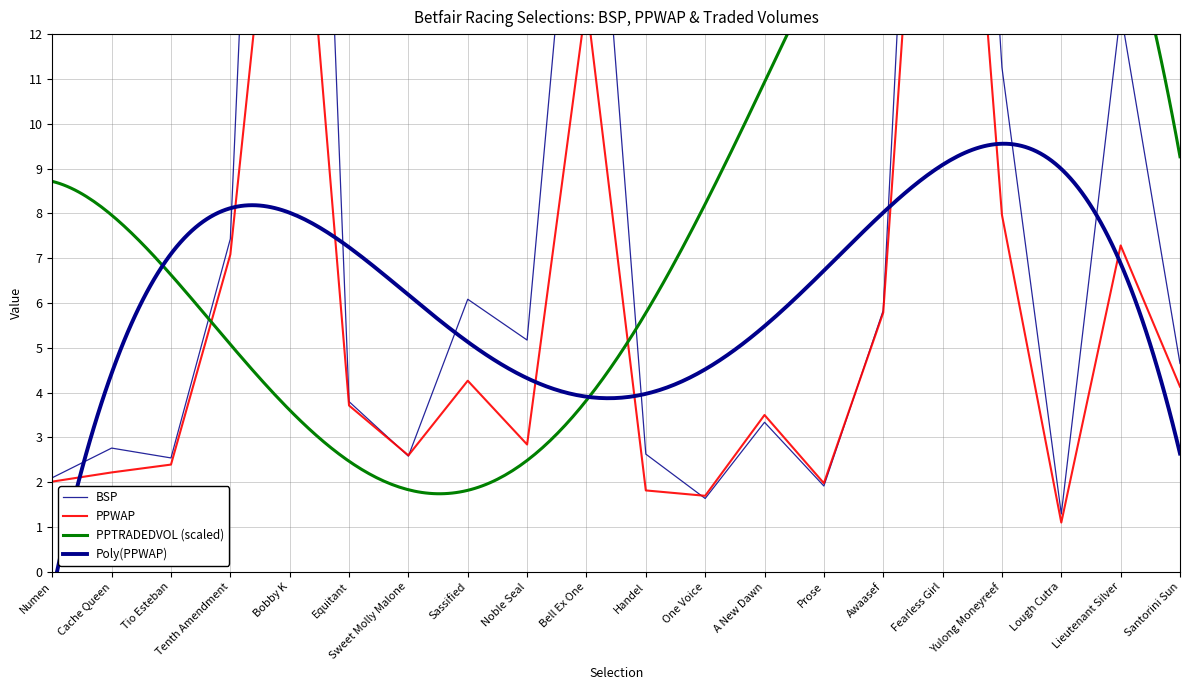

What is the label of the 9th point from the left?

Noble Seal